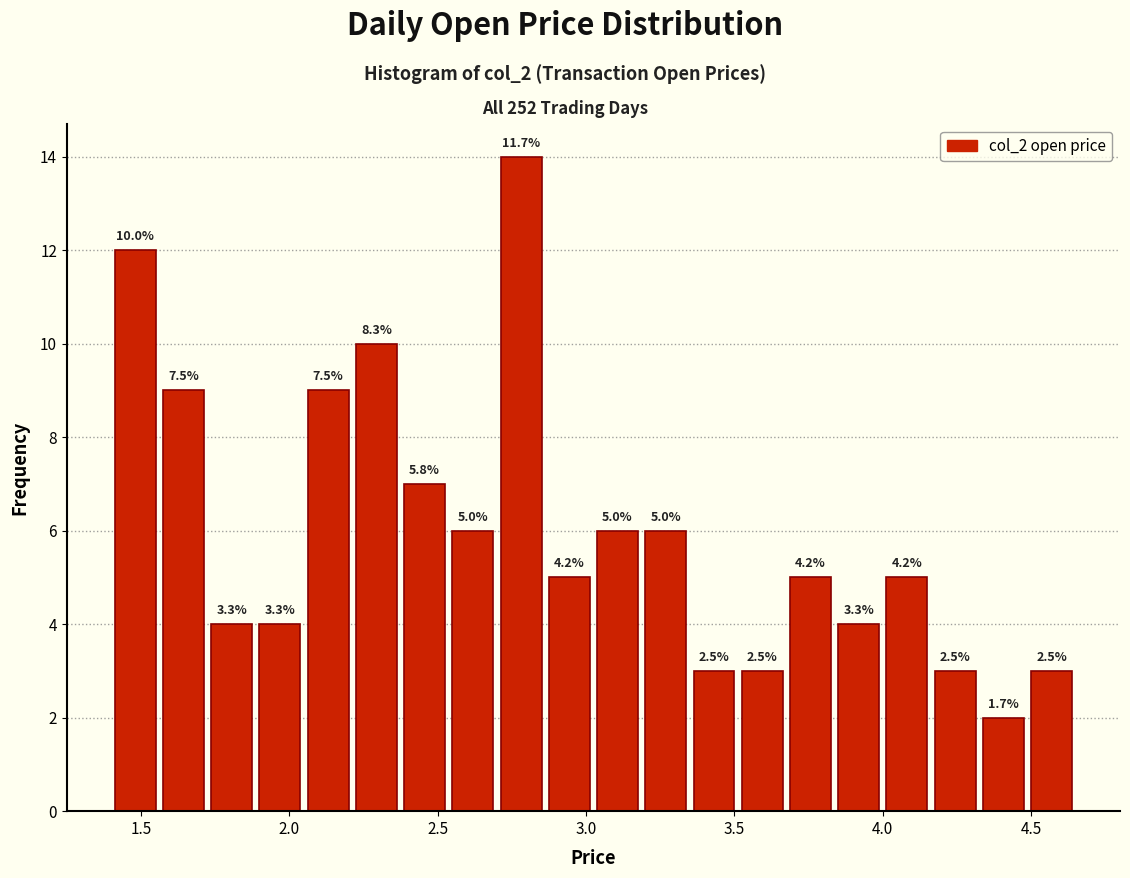

Around what value on the x-axis is the tallest bar? Give the approximate position of its centre, as read against the axis.

2.80